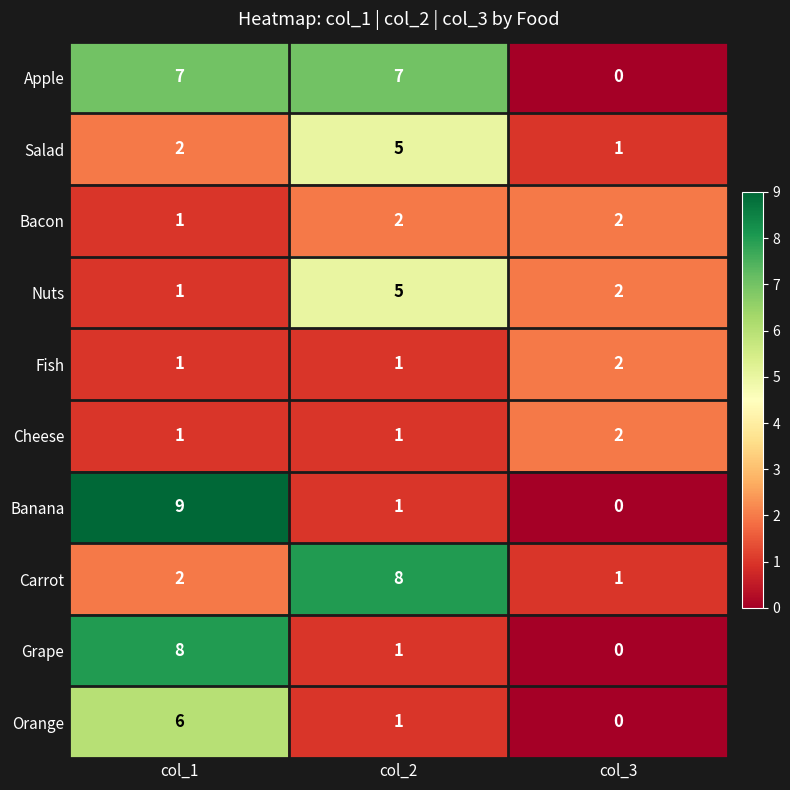

Reading right to left, extract all data points from this chart.

Apple: col_3=0	col_2=7	col_1=7
Salad: col_3=1	col_2=5	col_1=2
Bacon: col_3=2	col_2=2	col_1=1
Nuts: col_3=2	col_2=5	col_1=1
Fish: col_3=2	col_2=1	col_1=1
Cheese: col_3=2	col_2=1	col_1=1
Banana: col_3=0	col_2=1	col_1=9
Carrot: col_3=1	col_2=8	col_1=2
Grape: col_3=0	col_2=1	col_1=8
Orange: col_3=0	col_2=1	col_1=6